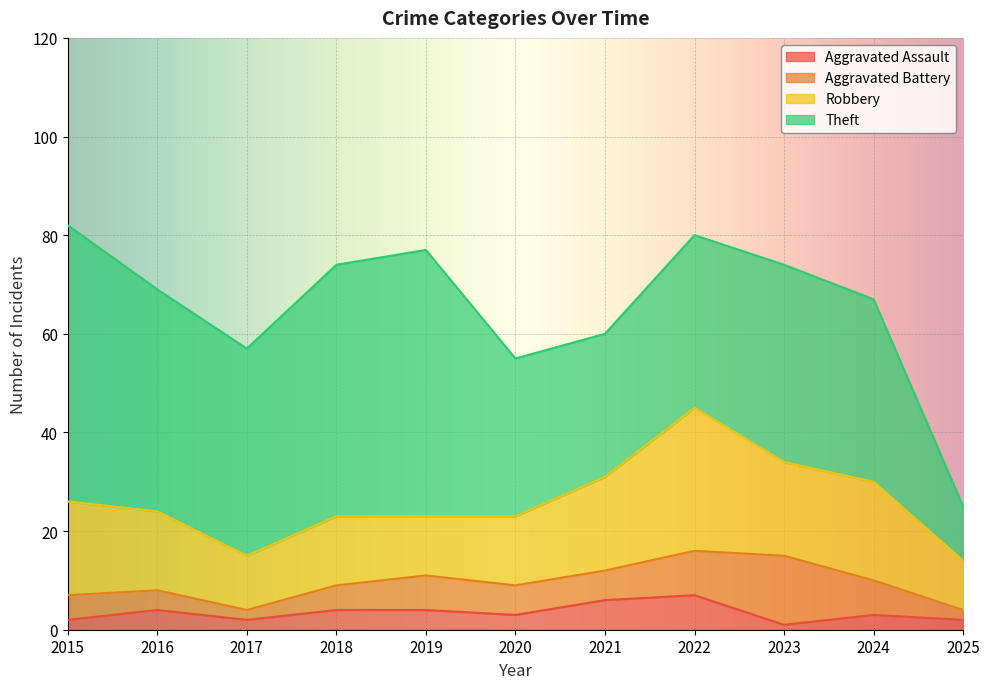

What is the difference between the maximum and minimum values in the Theft series?

45